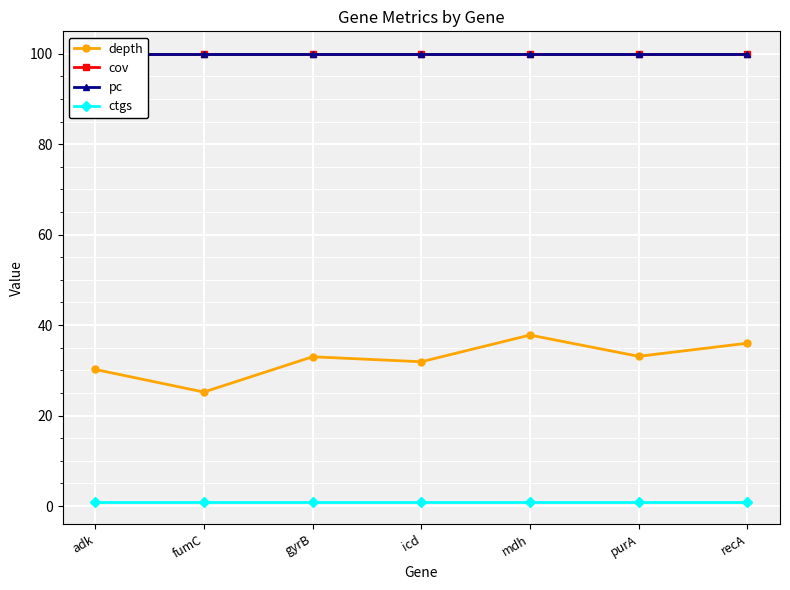

Which series changed the most between fumC and icd?

depth